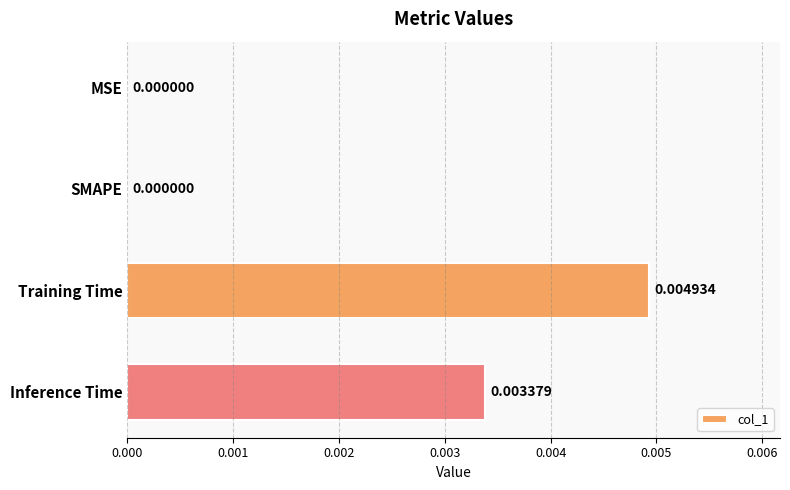

Between Inference Time and Training Time, which is larger?

Training Time